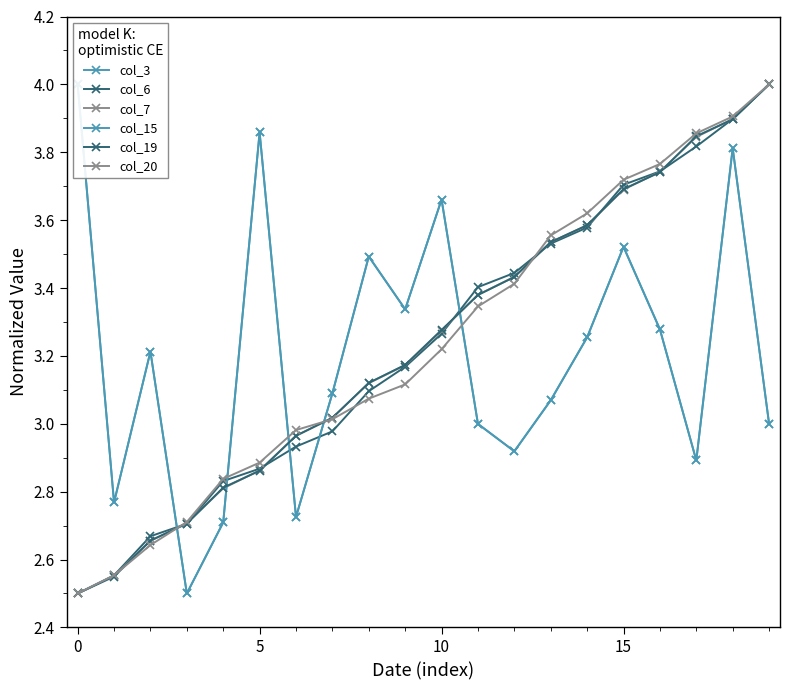

What are all the series names shown in the legend?

col_3, col_6, col_7, col_15, col_19, col_20